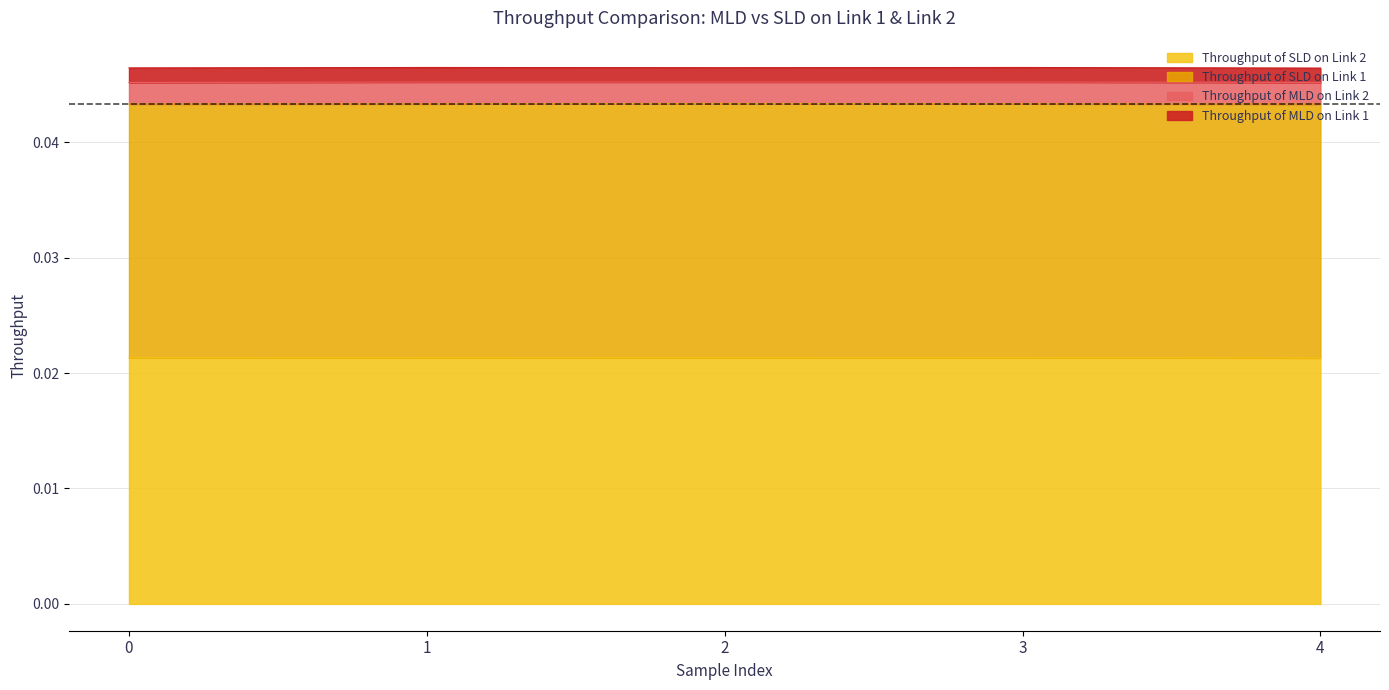

At which category does Throughput of SLD on Link 2 reach its first local peak?

1